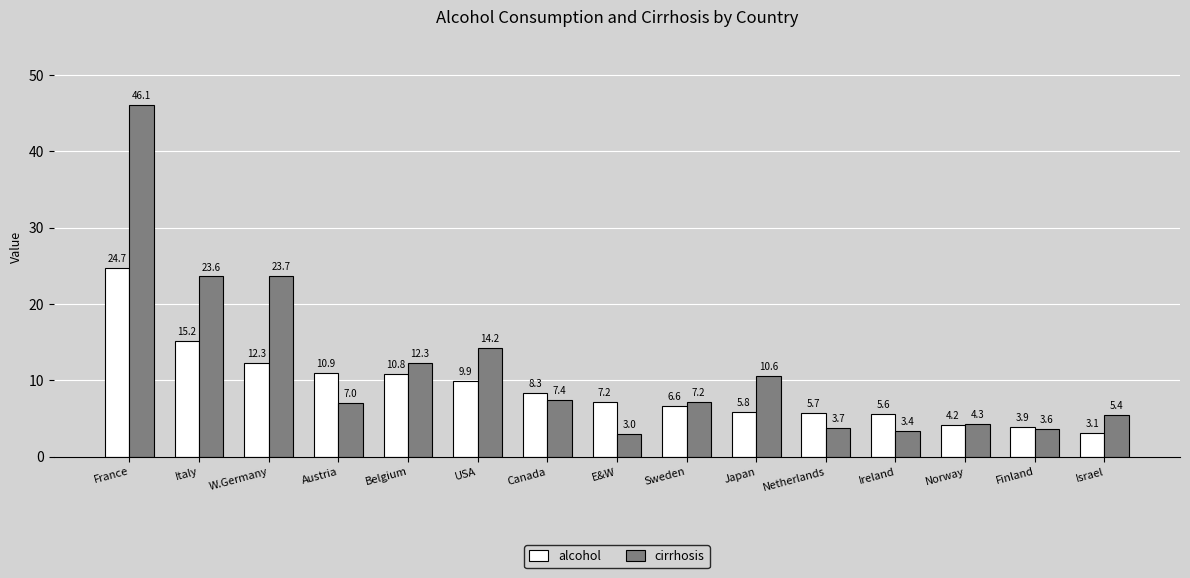

How many data points in alcohol are above 7?

8